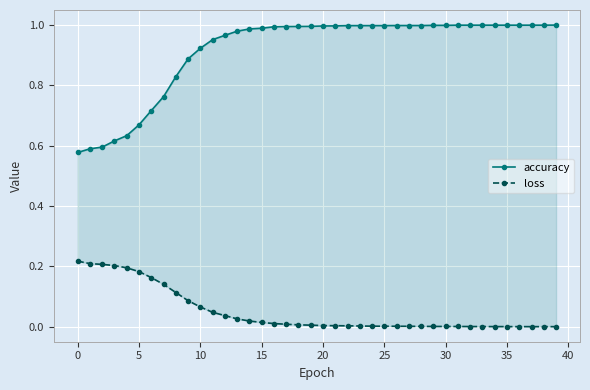

True or false: accuracy has more than 0 interior local peaks.

False